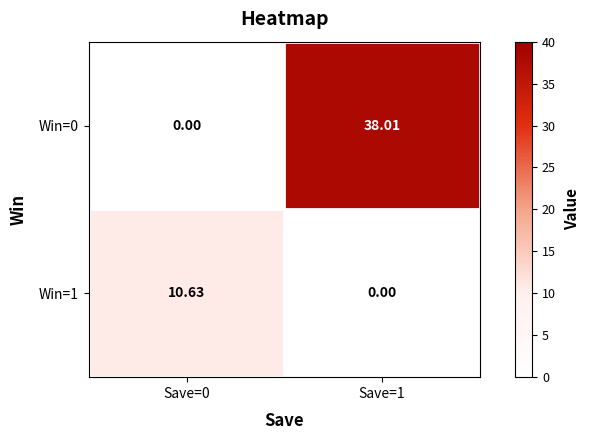

What is the total value across all series at Save=1?

38.0